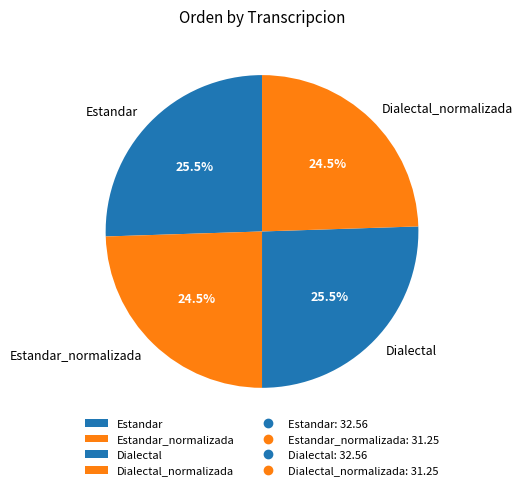

Which has a higher value, Estandar or Estandar_normalizada?

Estandar